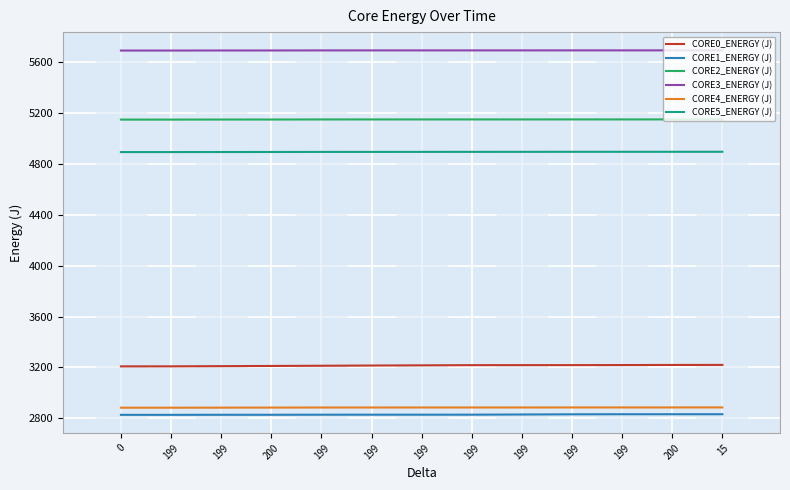

Is this an area chart (filled region under the line)?

No